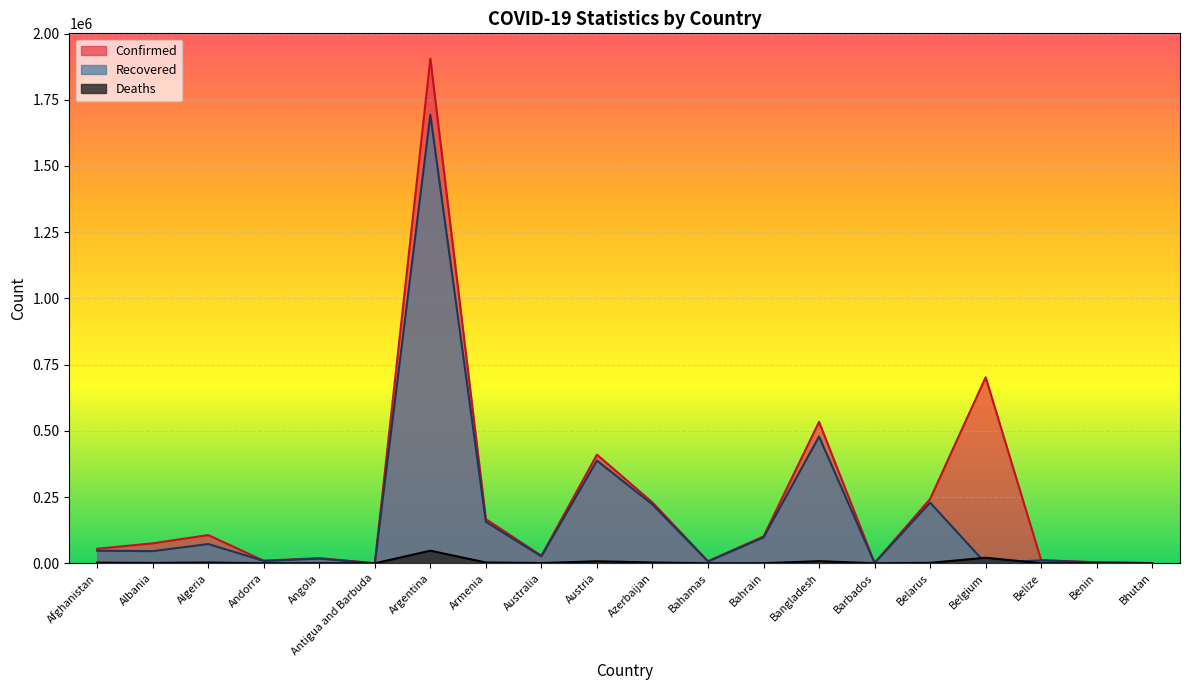

True or false: Recovered and Confirmed cross at least once.

False